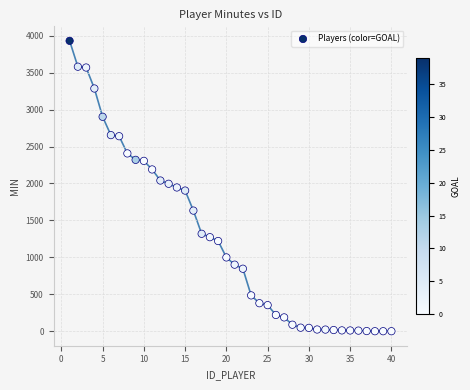

What is the range of Y values (max minus min)?

3931